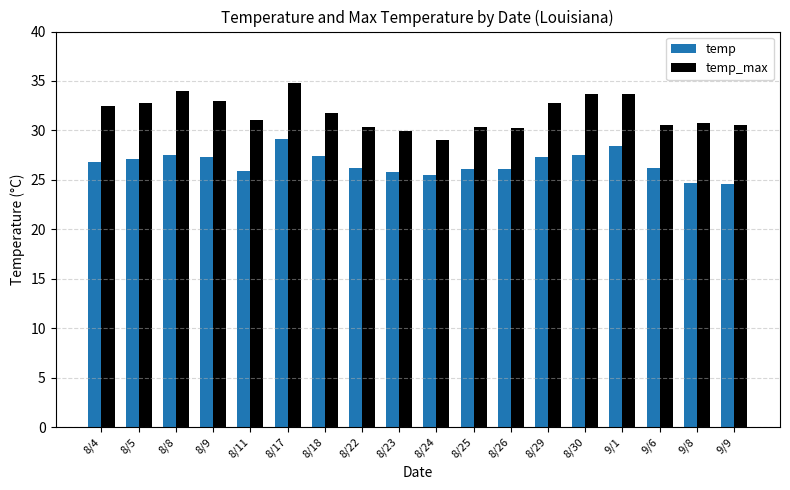

What is the lowest value of the temp_max series?

29.1